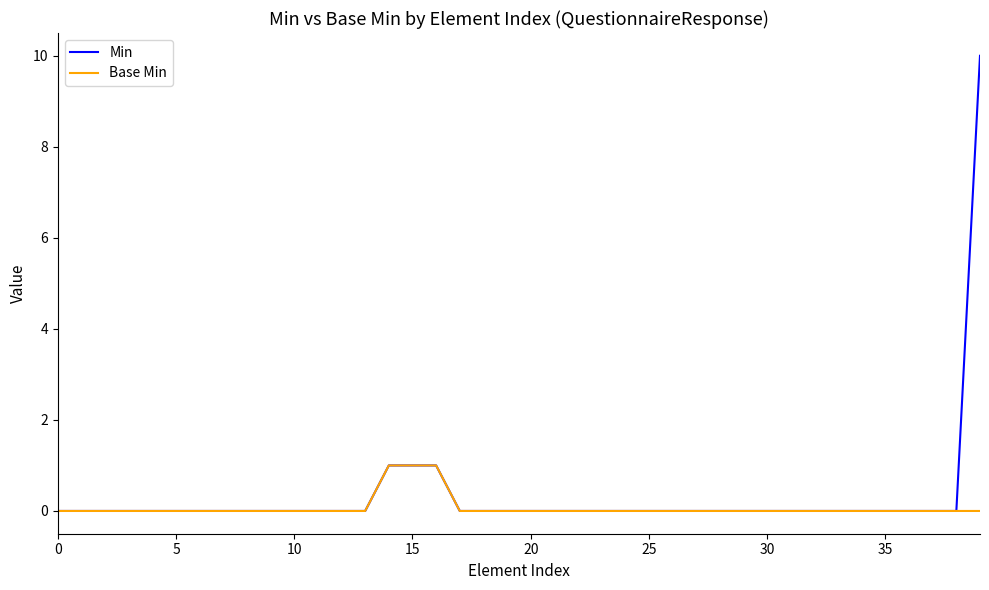

What is the maximum value shown in the chart?

10